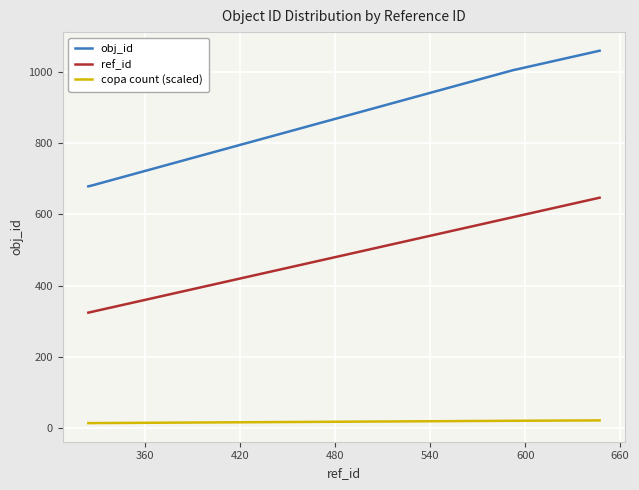

Which series has the largest total across all categories?

obj_id